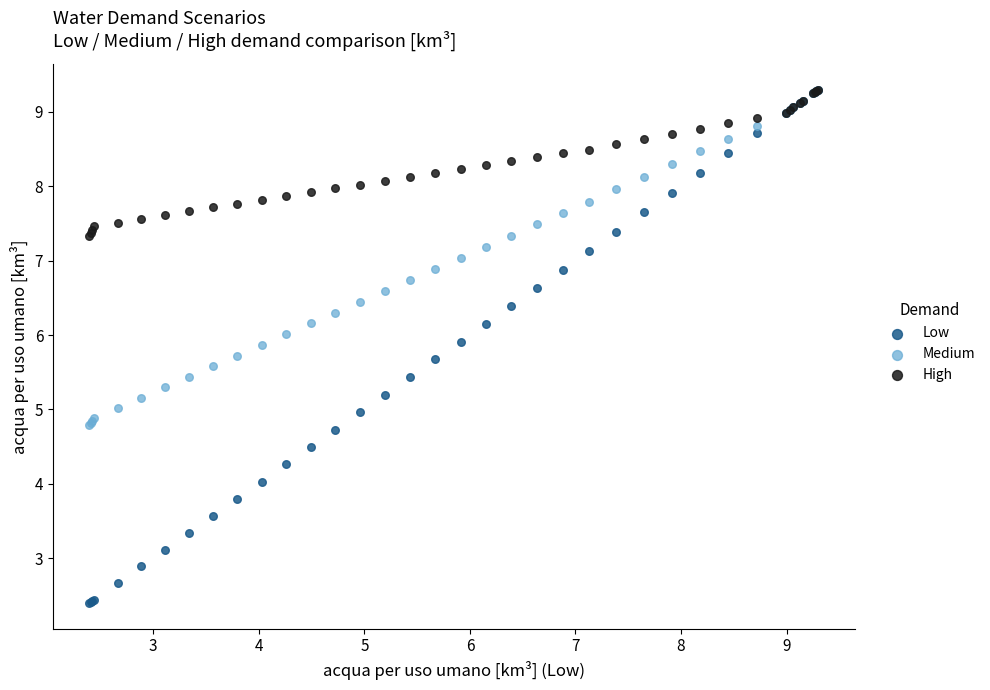

Which series contains the lowest Y value?

Low